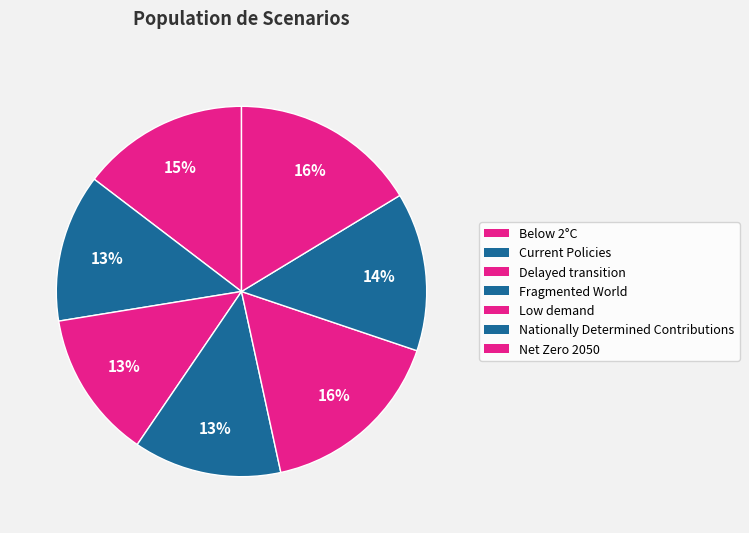

Rank the categories by value from lowest to highest.

Fragmented World, Delayed transition, Current Policies, Nationally Determined Contributions, Below 2°C, Net Zero 2050, Low demand